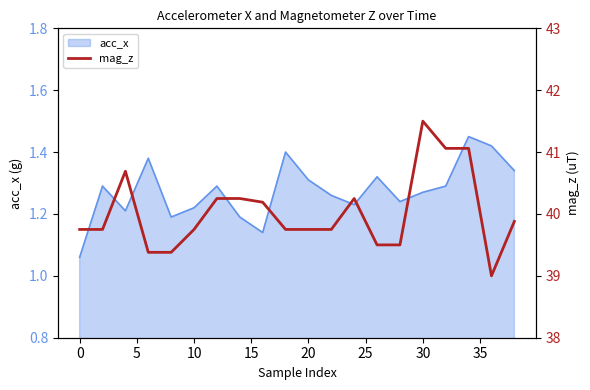

What is the maximum value shown in the chart?

41.5